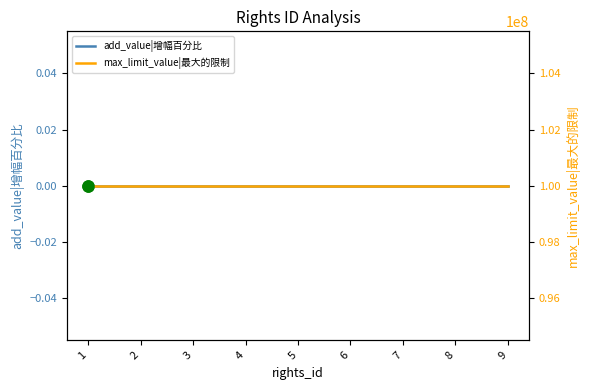

How many lines are shown in the chart?

2